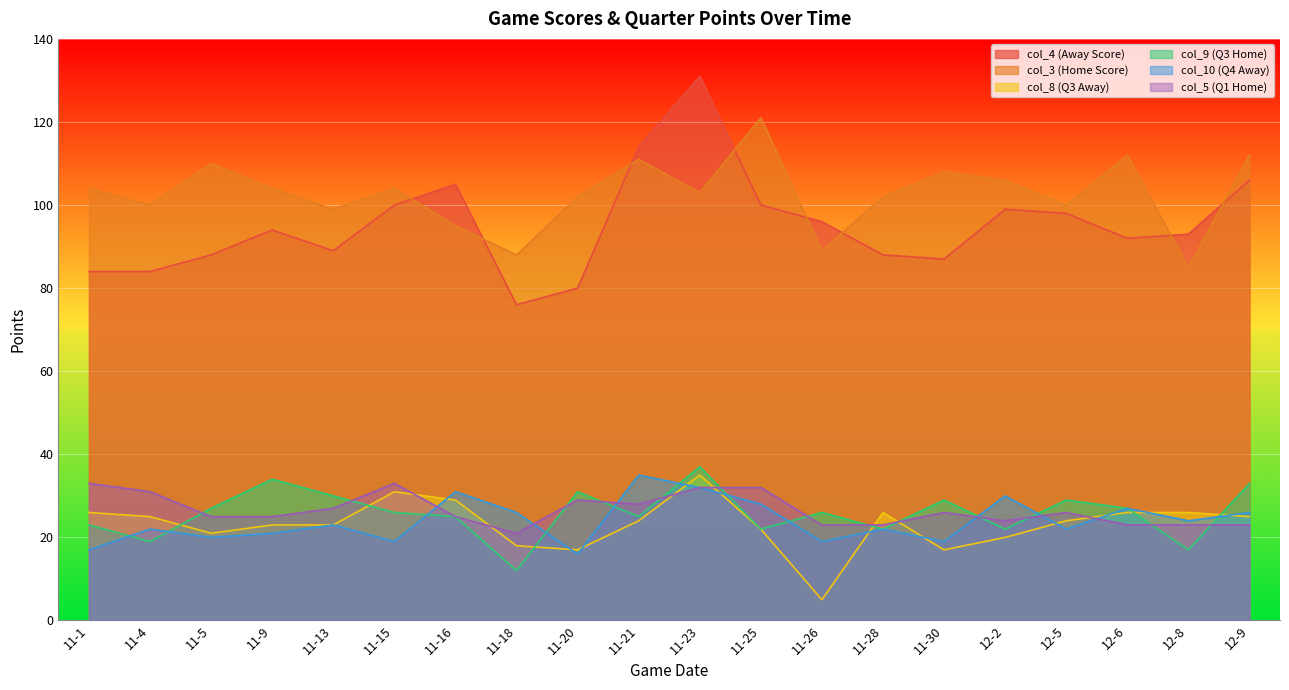

How many distinct data groups are displayed?

6